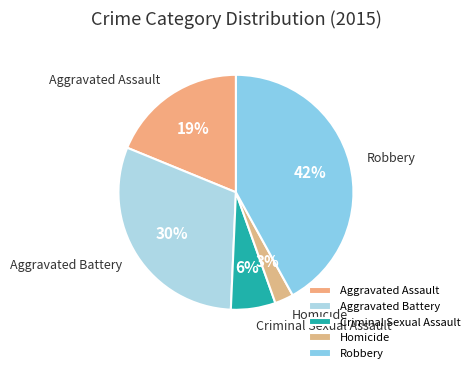

Is it true that Homicide is 3% of the pie?

True